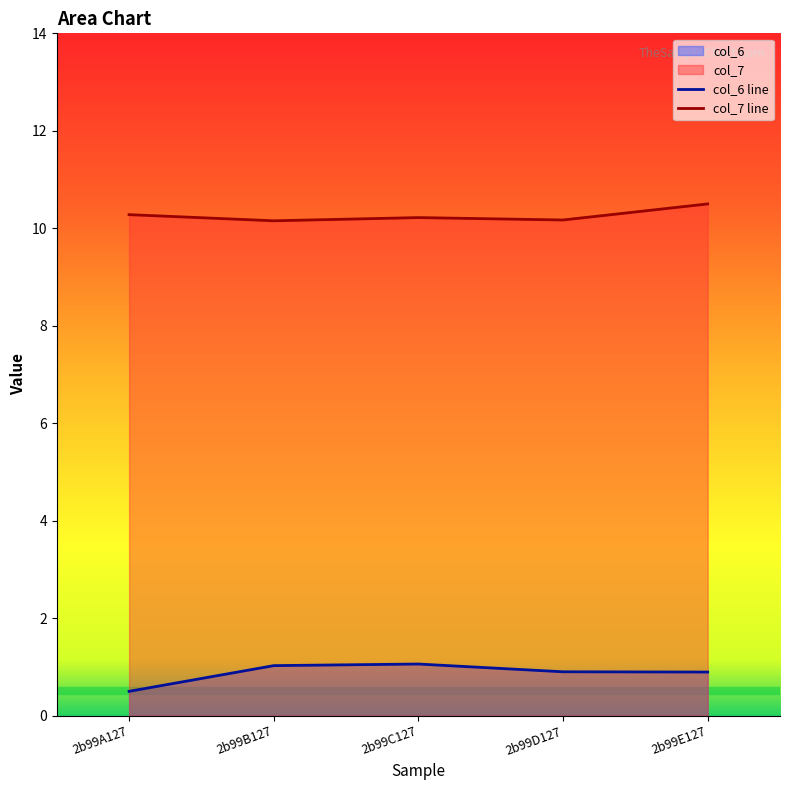

How many lines are shown in the chart?

2